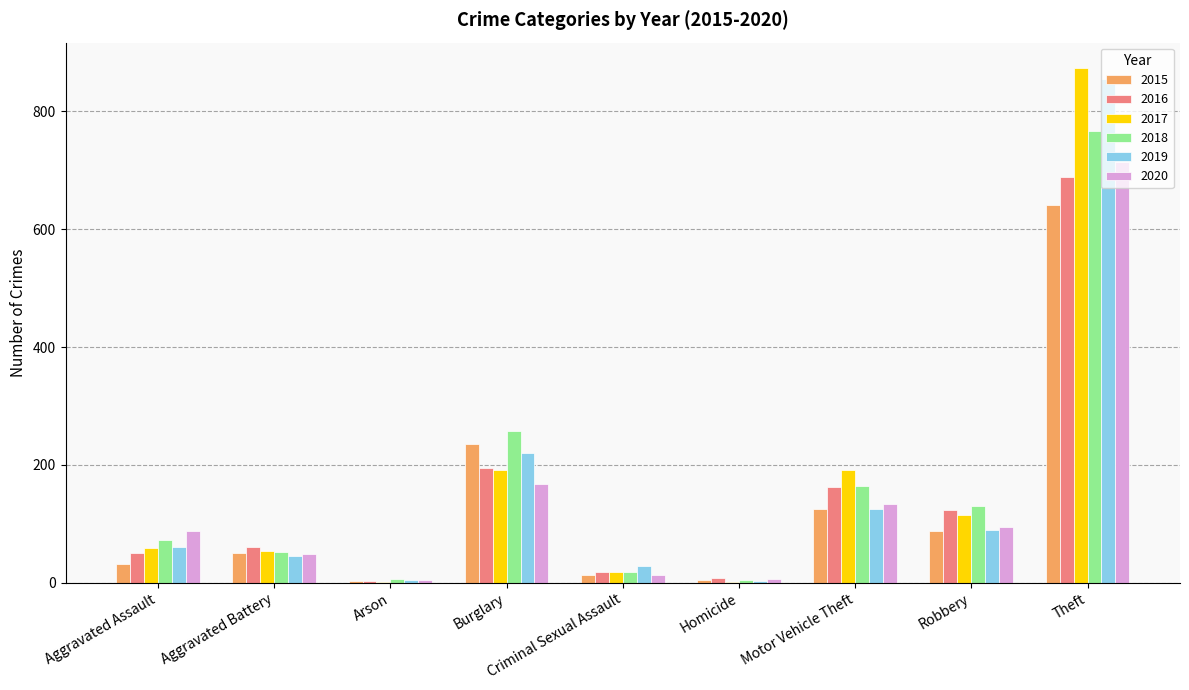

What is the sum of all 2017 values?

1506